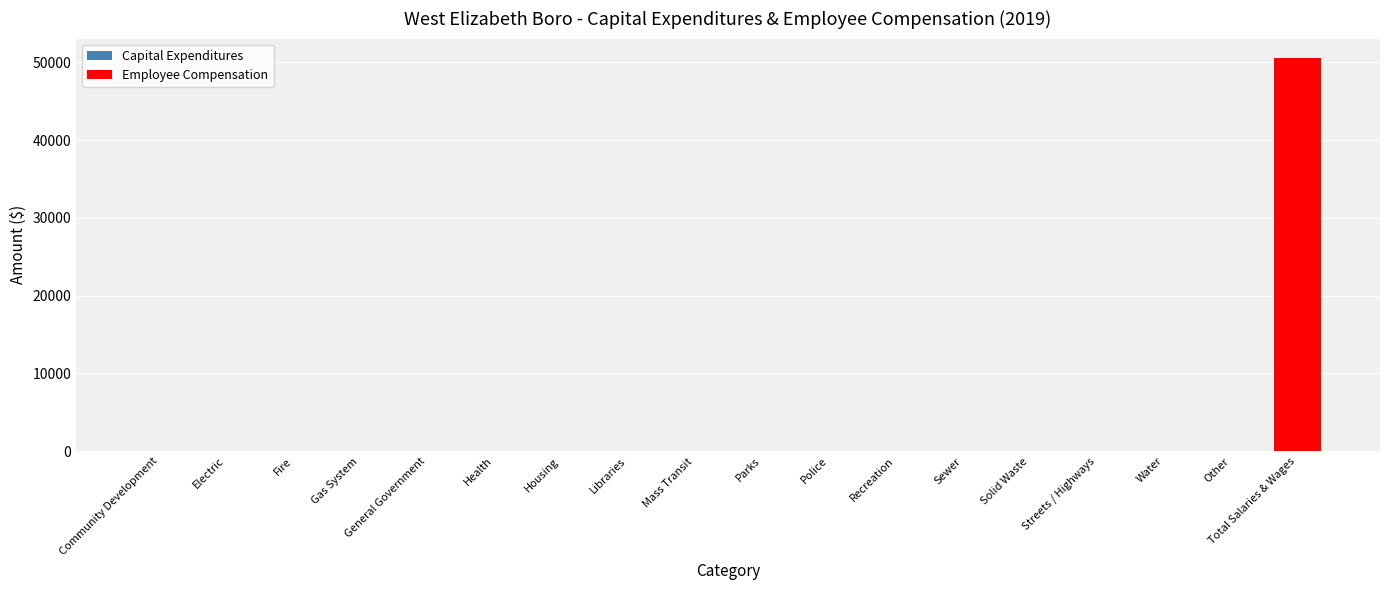

True or false: the data shows 24600 at Gas System.

False